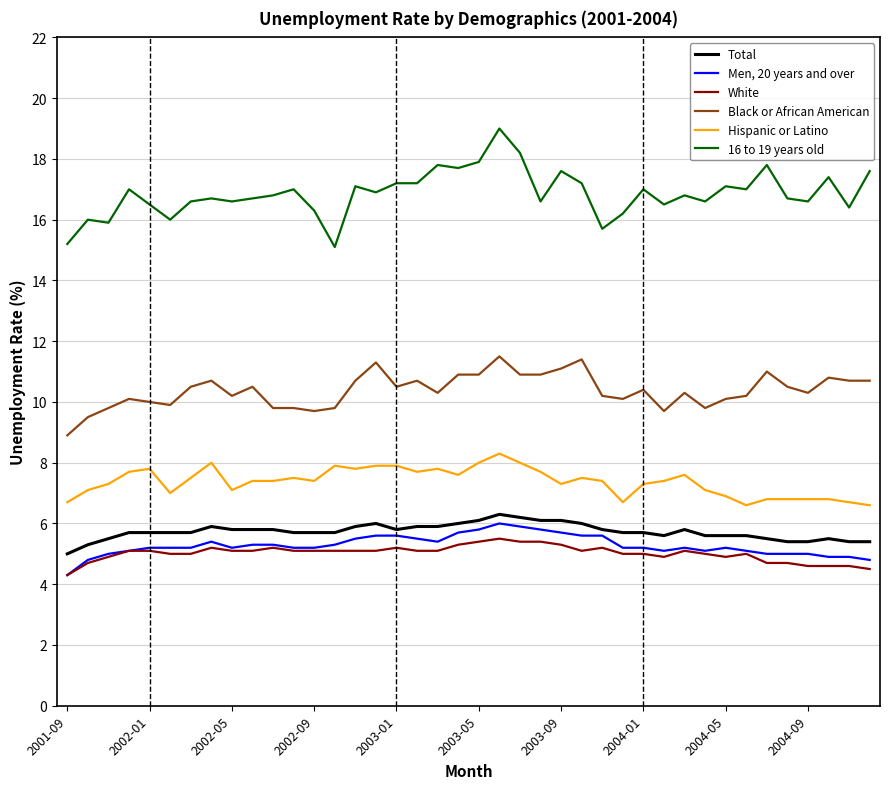

What is the maximum value for 16 to 19 years old?

19.0